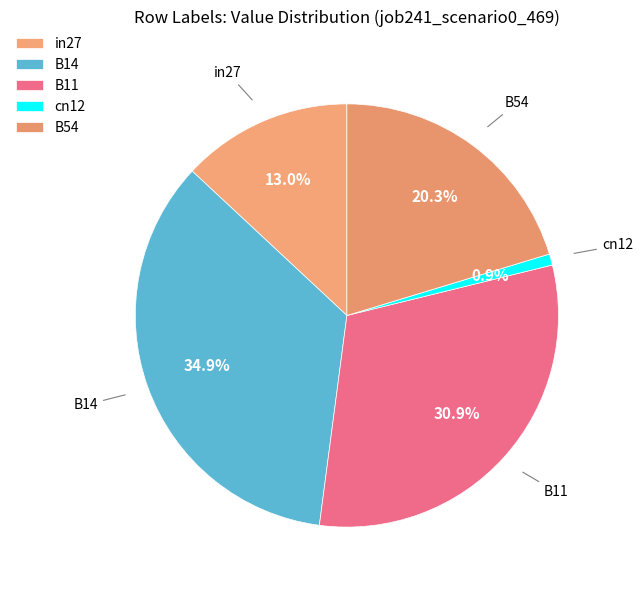

Count the number of slices in the pie.

5